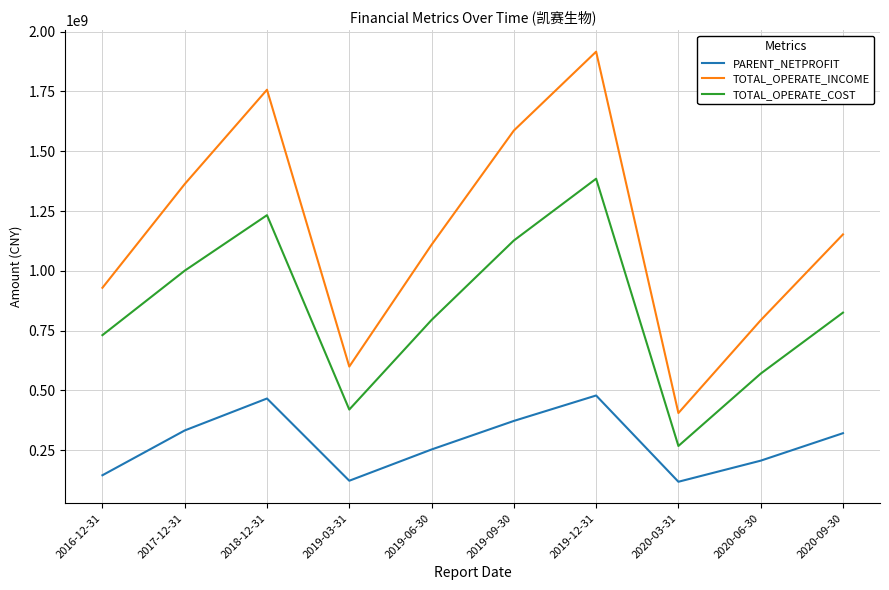

Which series has the largest range (max minus min)?

TOTAL_OPERATE_INCOME